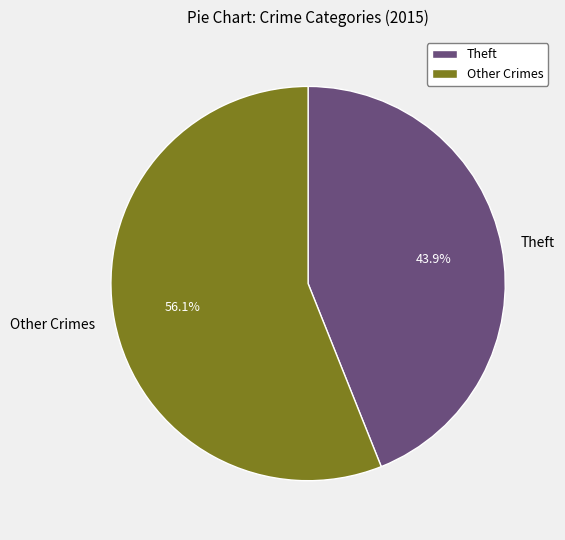

How many slices are in this pie chart?

2